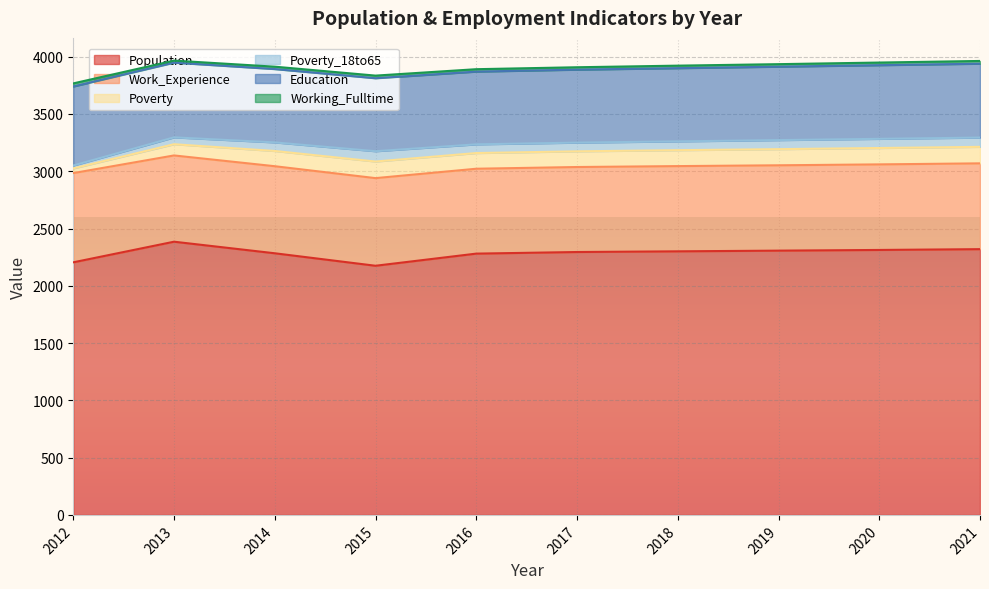

Which series has the largest total across all categories?

Population